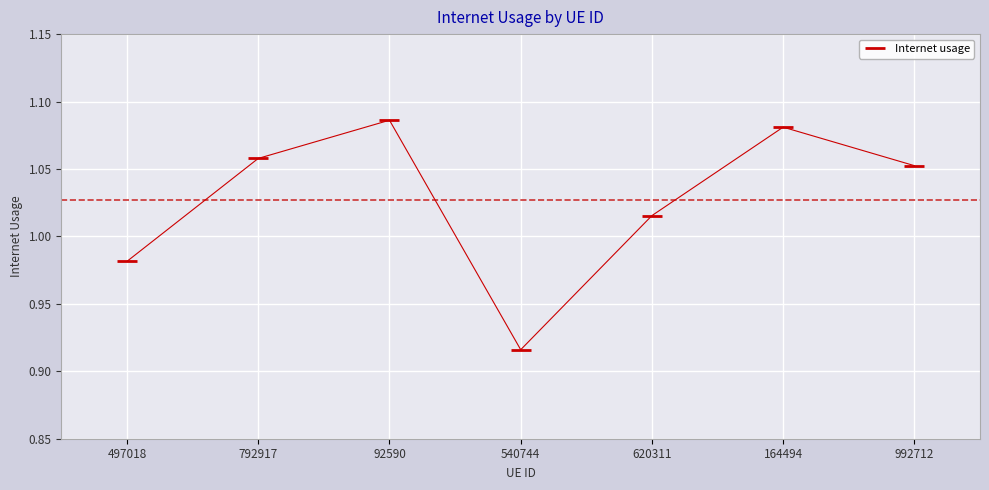

List the labels in order of value, largest first.

92590, 164494, 792917, 992712, 620311, 497018, 540744